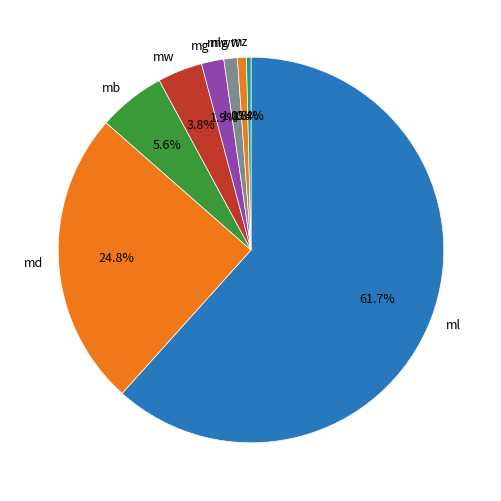

Which has a higher value, md or mw?

md